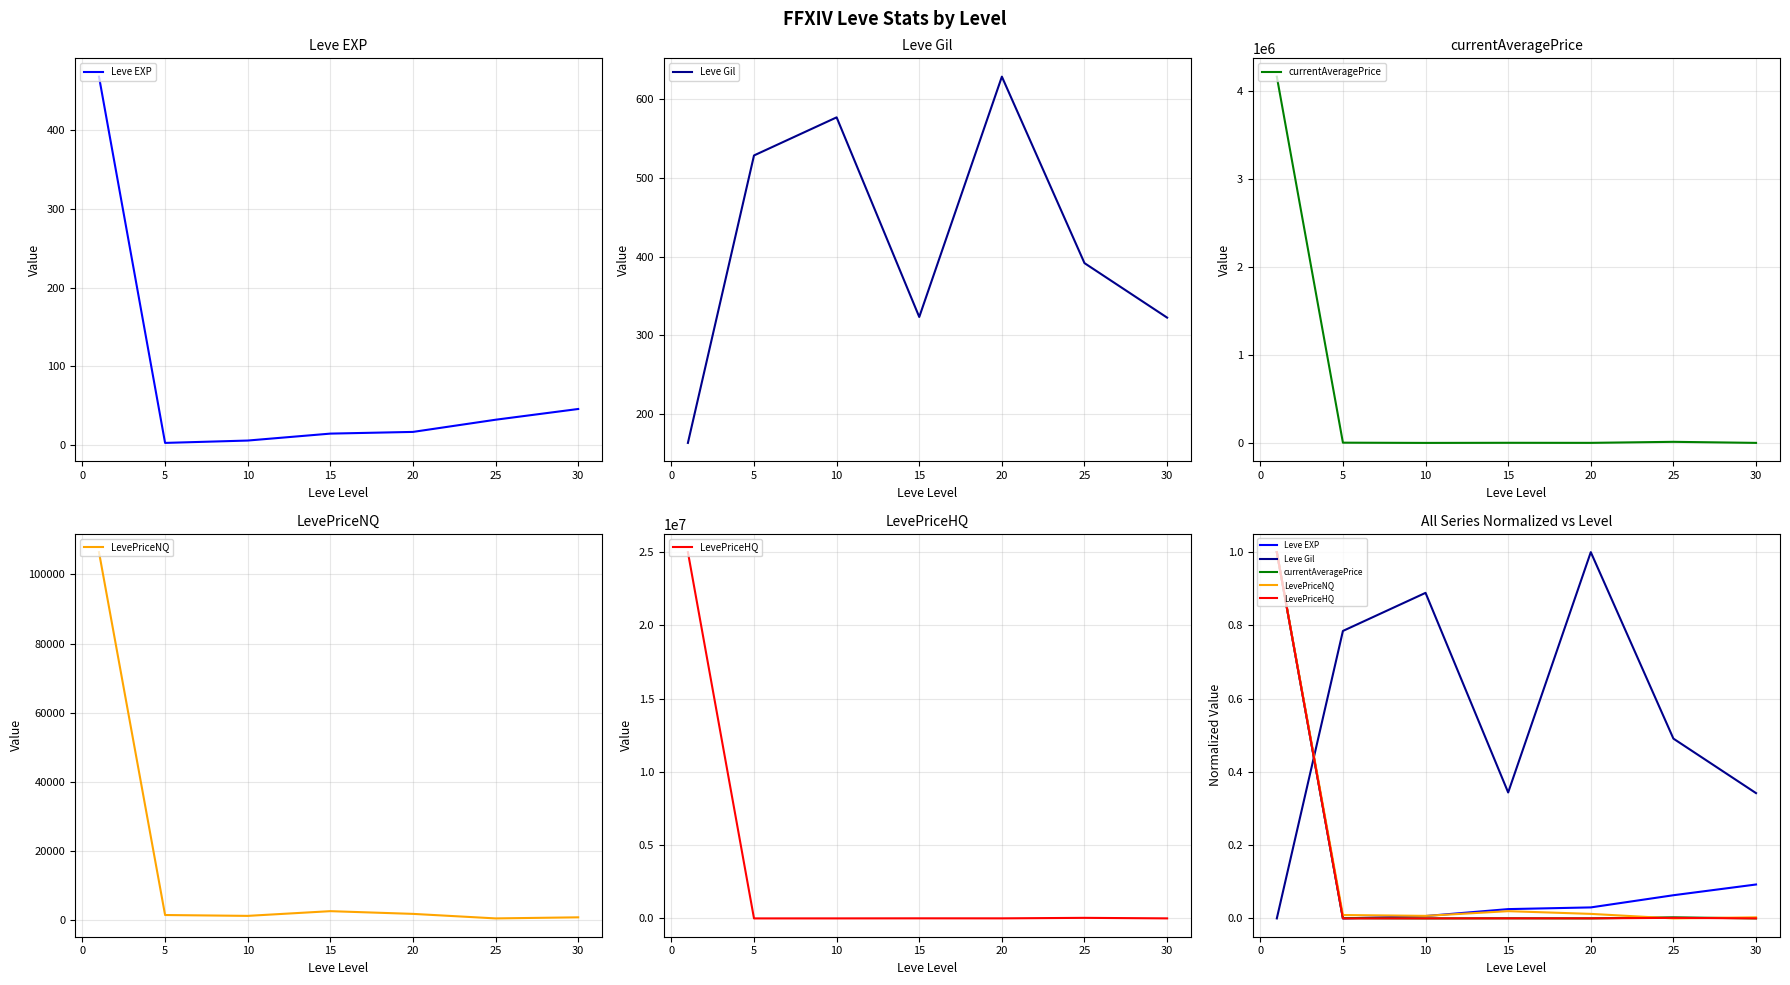

How many interior local peaks does the LevePriceHQ series have?

2